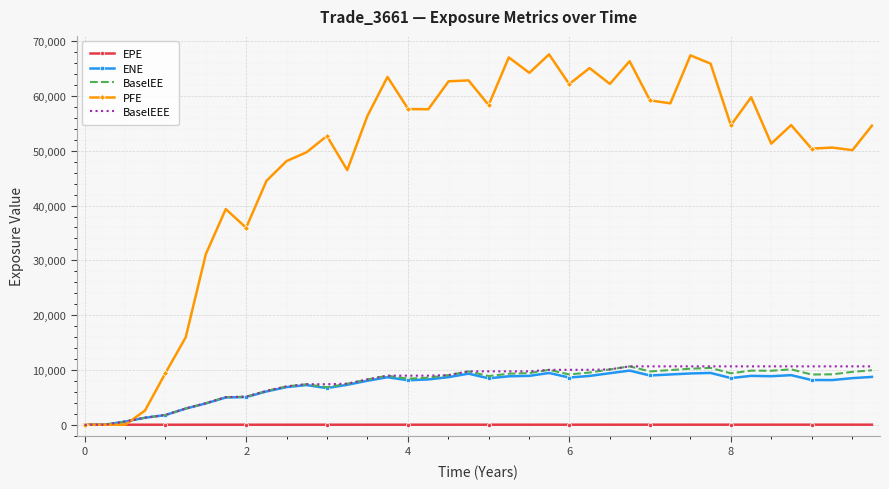

What is the greatest value displayed?

67583.1